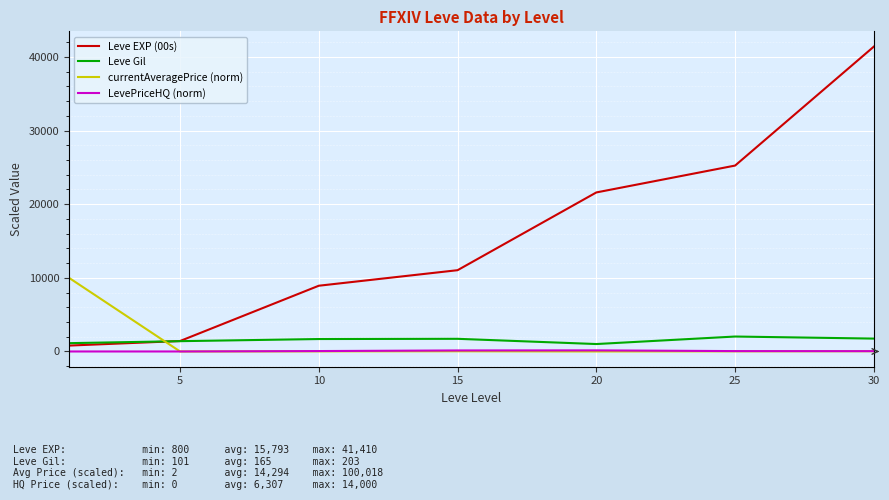

List the series in order of their peak value, highest first.

Leve EXP (00s), currentAveragePrice (norm), Leve Gil, LevePriceHQ (norm)